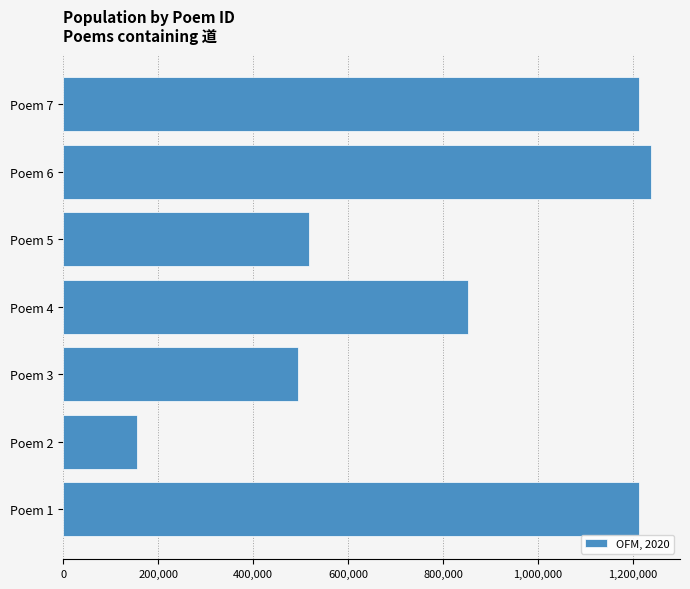

What is the difference between the maximum and minimum values?

1082442